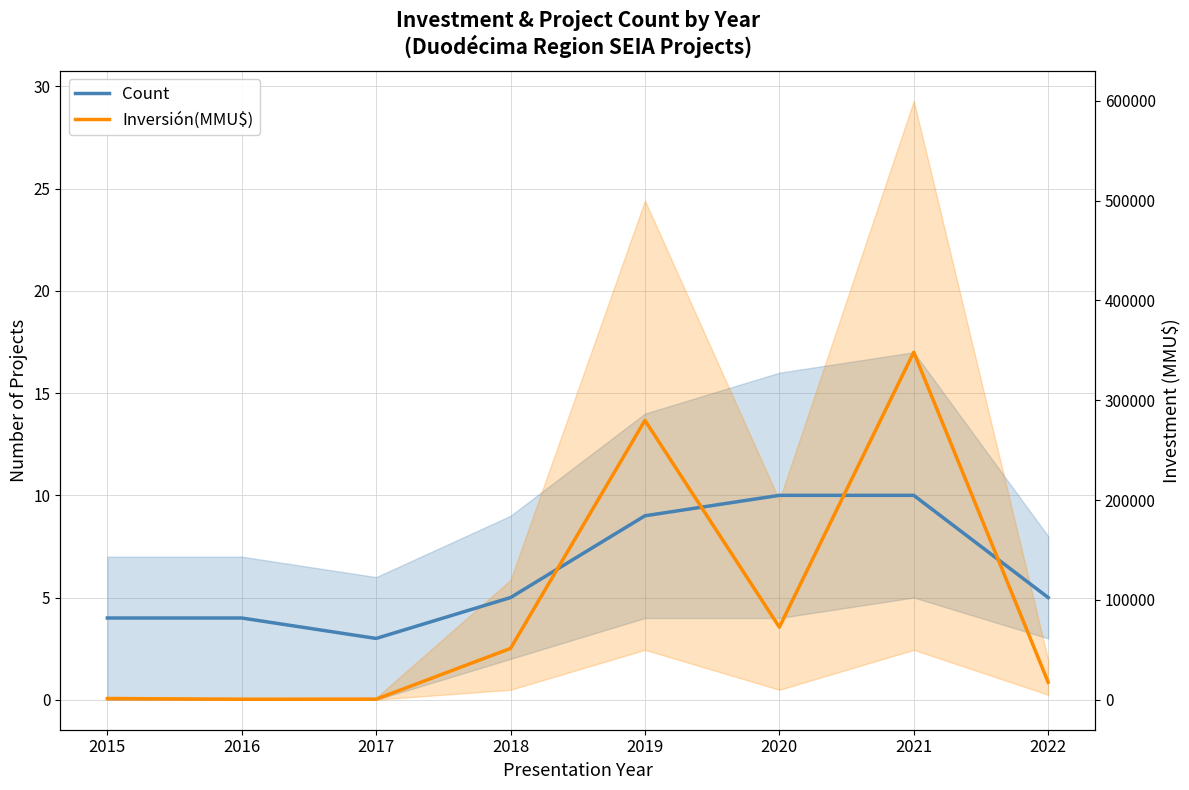

Reading left to right, list all the values displayed in this chart.

Count: 4.0	4.0	3.0	5.0	9.0	10.0	10.0	5.0
Inversión(MMU$): 0.1	0.0	0.0	2.5	13.7	3.6	17.0	0.9